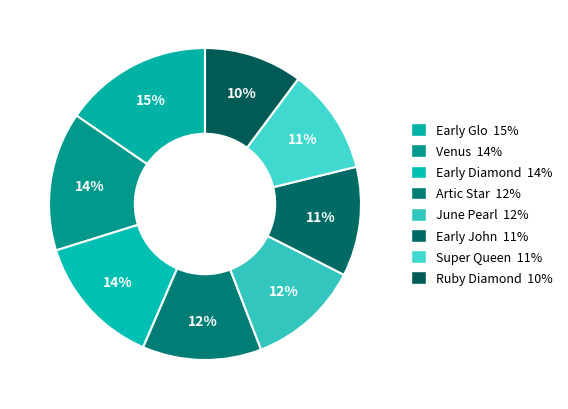

Count the number of slices in the pie.

8